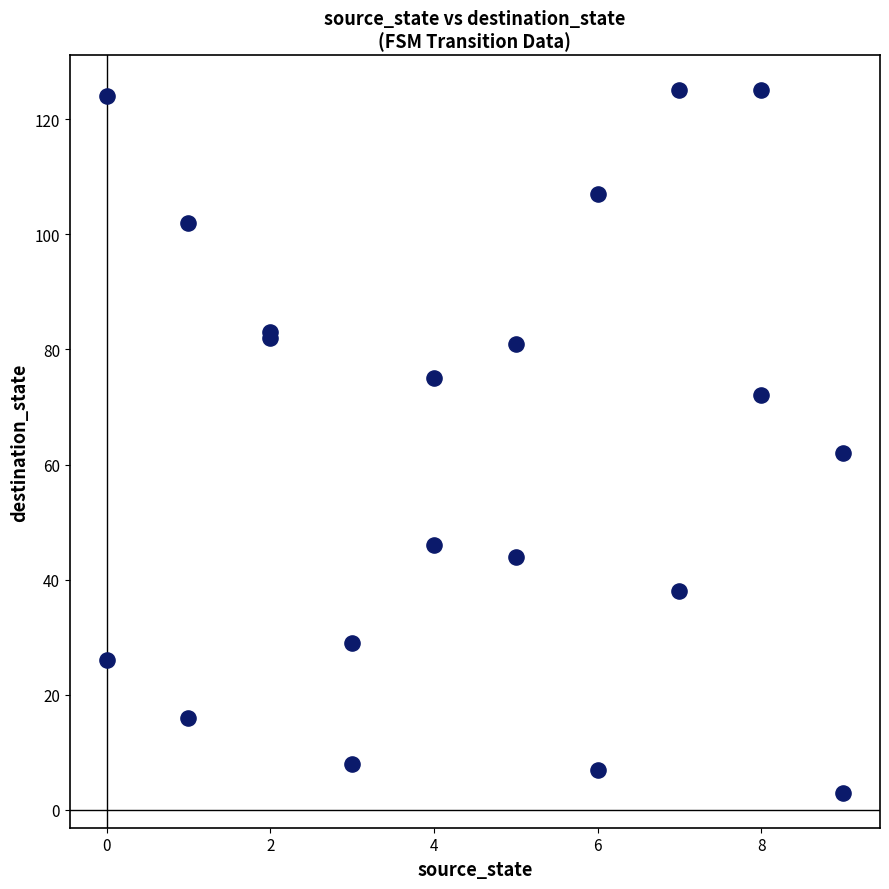

What Y value in the scatter plot is closest to 64?

62